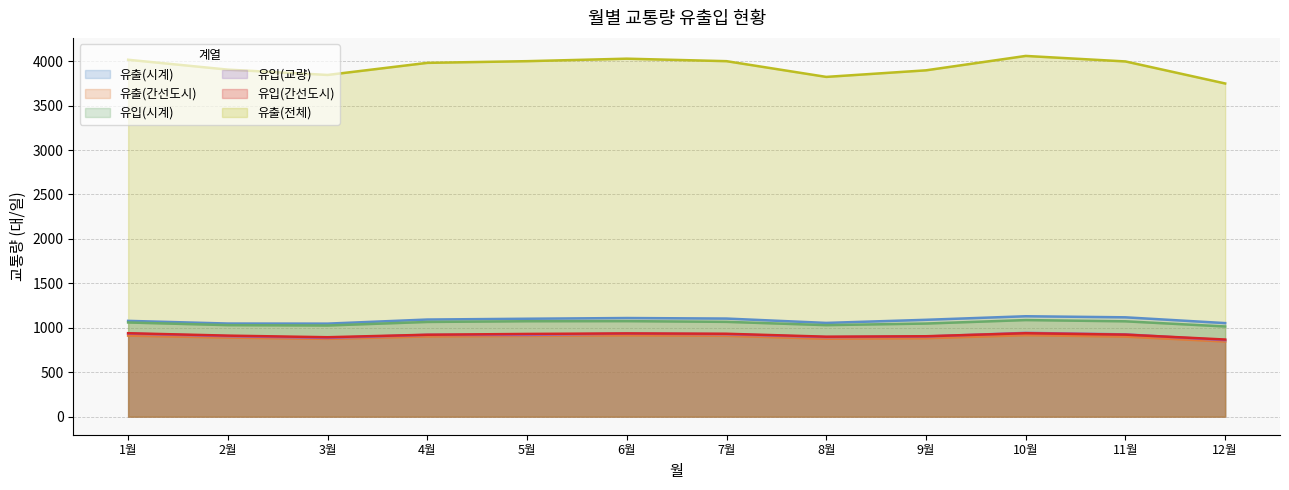

What are all the series names shown in the legend?

유출(시계), 유출(간선도시), 유입(시계), 유입(교량), 유입(간선도시), 유출(전체)